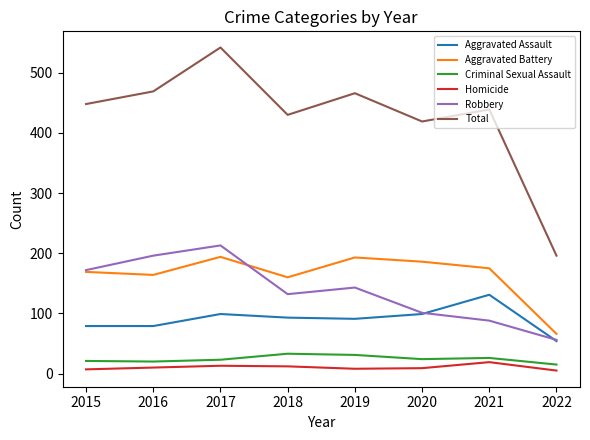

How many lines are shown in the chart?

6